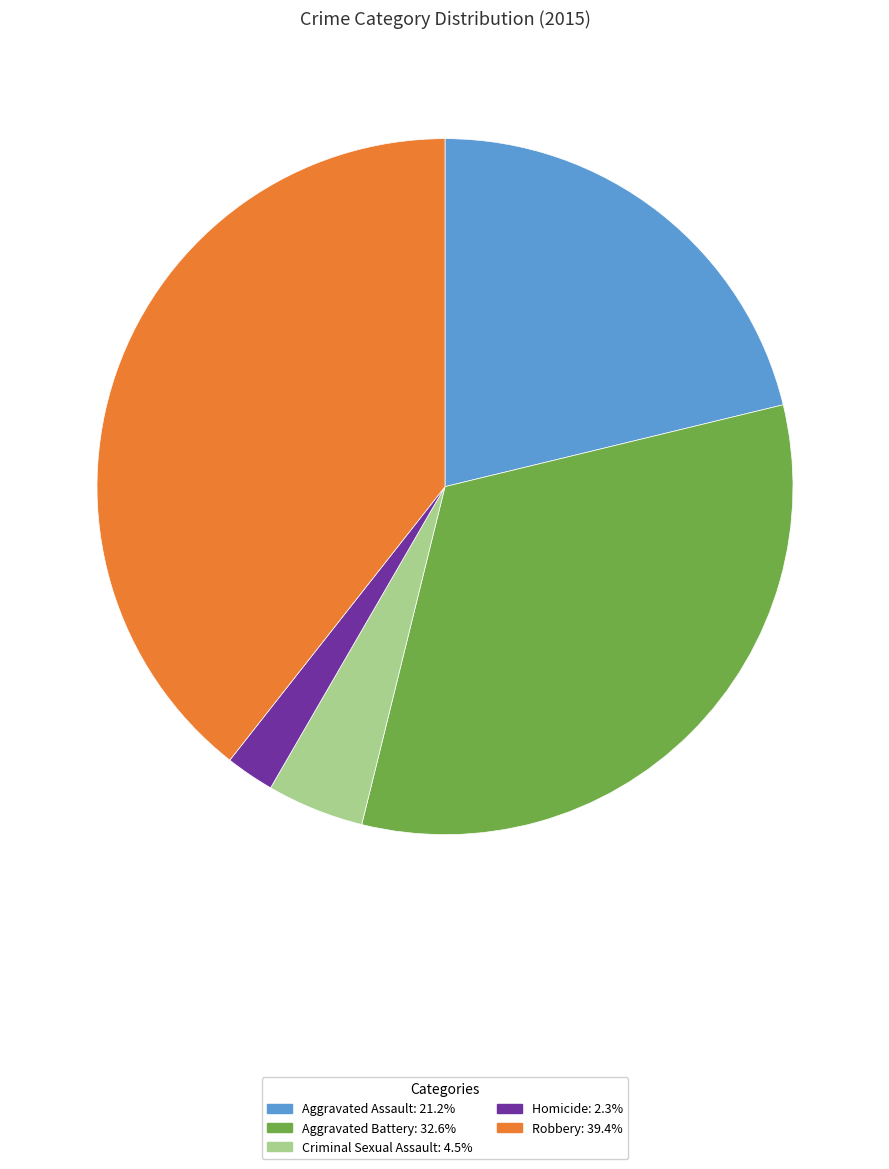

Which category has the smallest portion of the pie?

Homicide